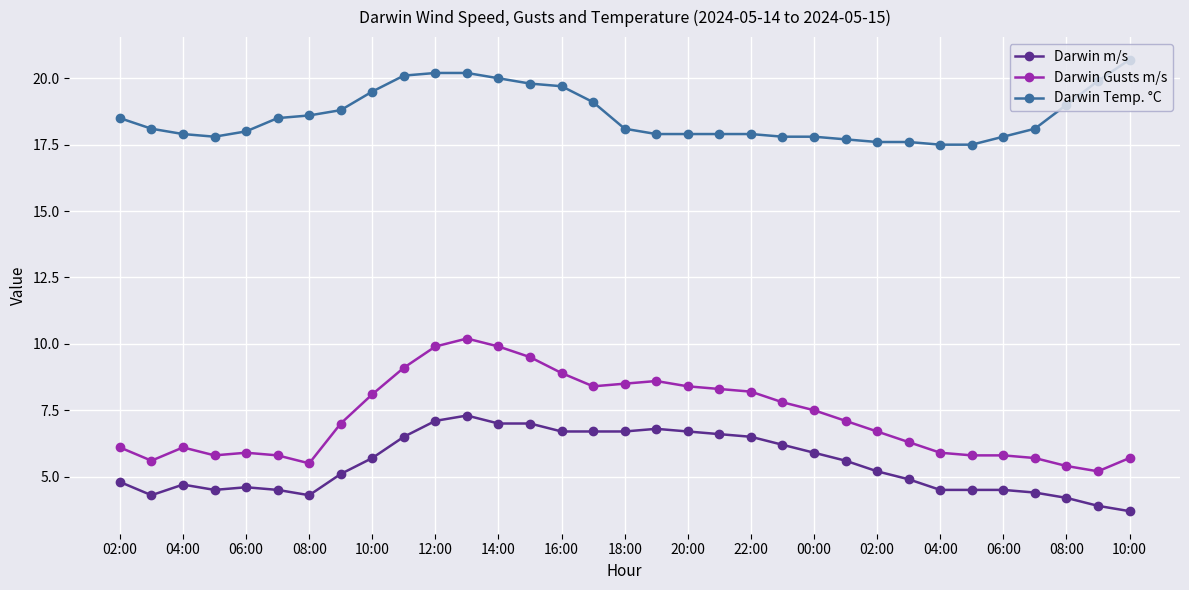

True or false: Darwin Gusts m/s has more than 1 interior local peaks.

True